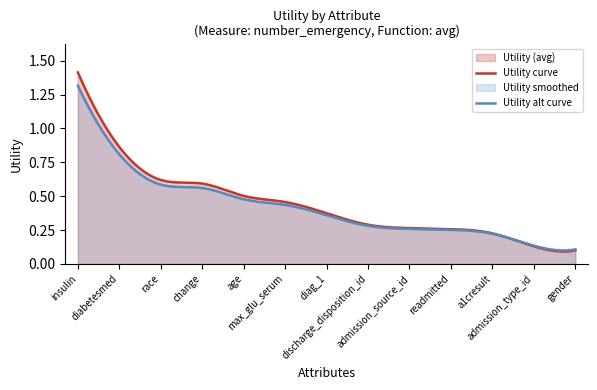

Between insulin and readmitted, which is larger?

insulin